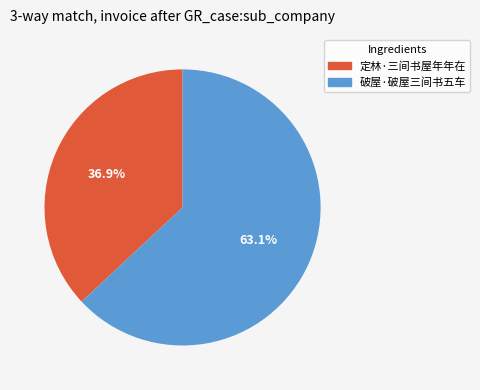

How many segments does this pie chart have?

2